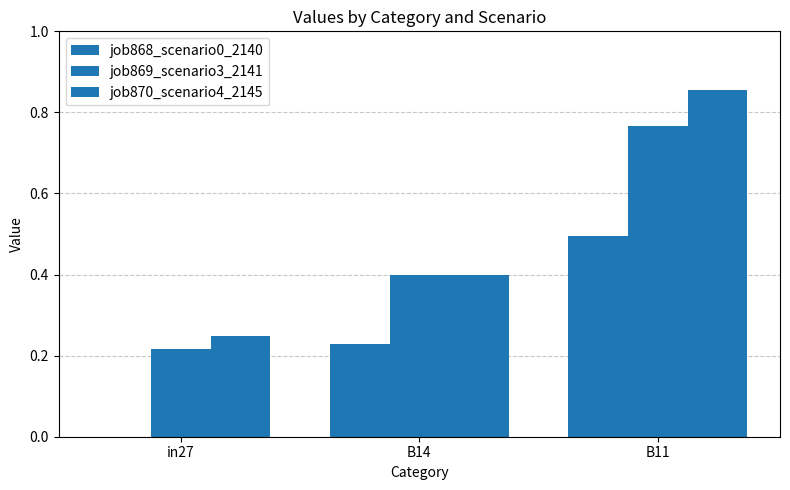

How many positive values does the job868_scenario0_2140 series have?

2